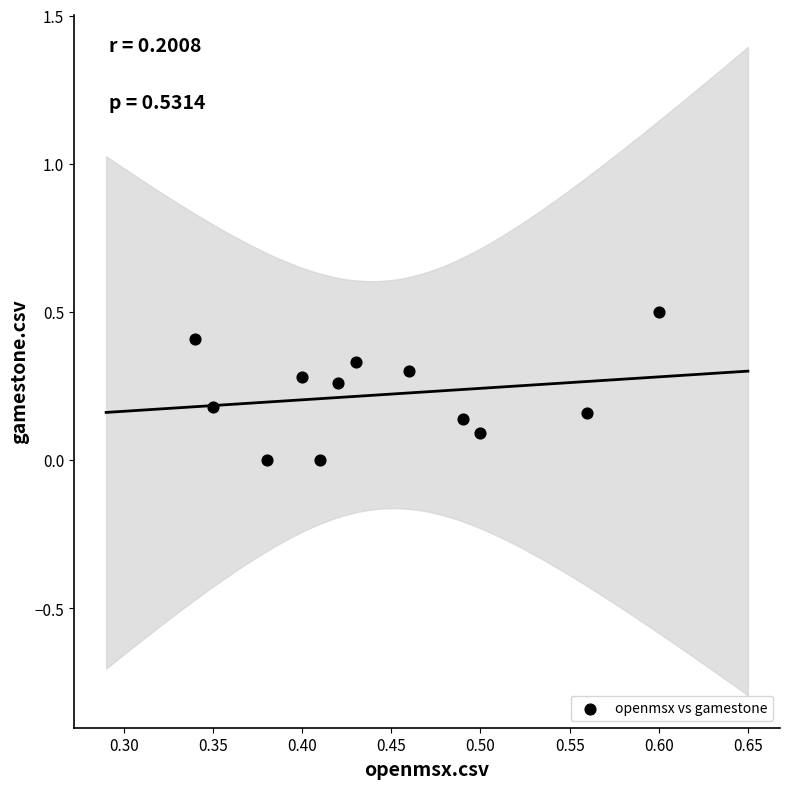

What is the average X value?

0.4